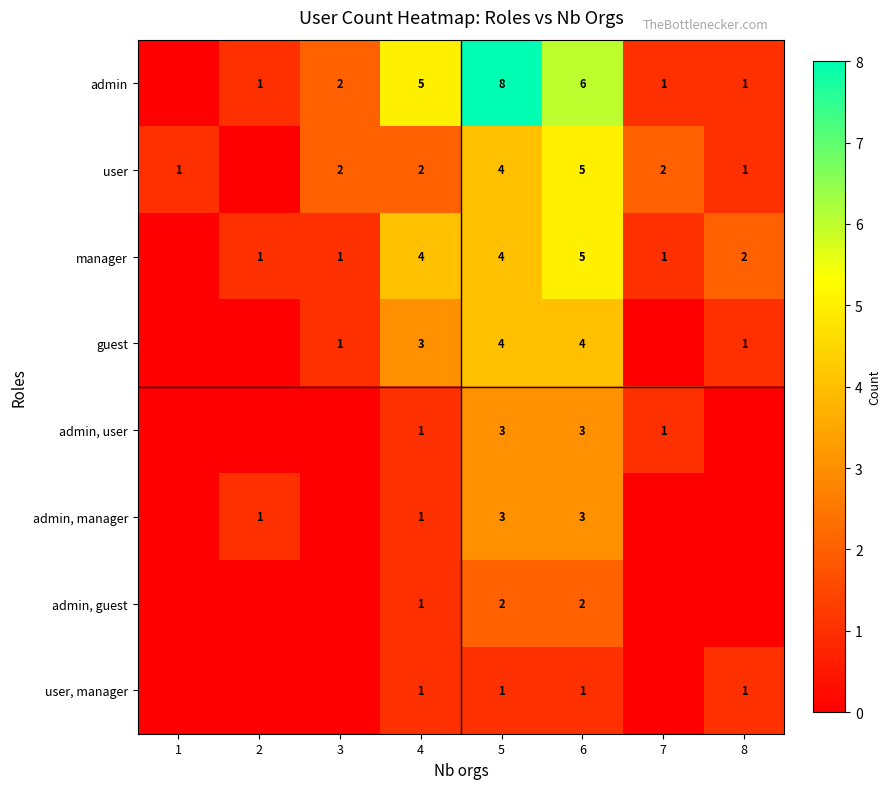

Is it true that user equals 1 at 8?

True